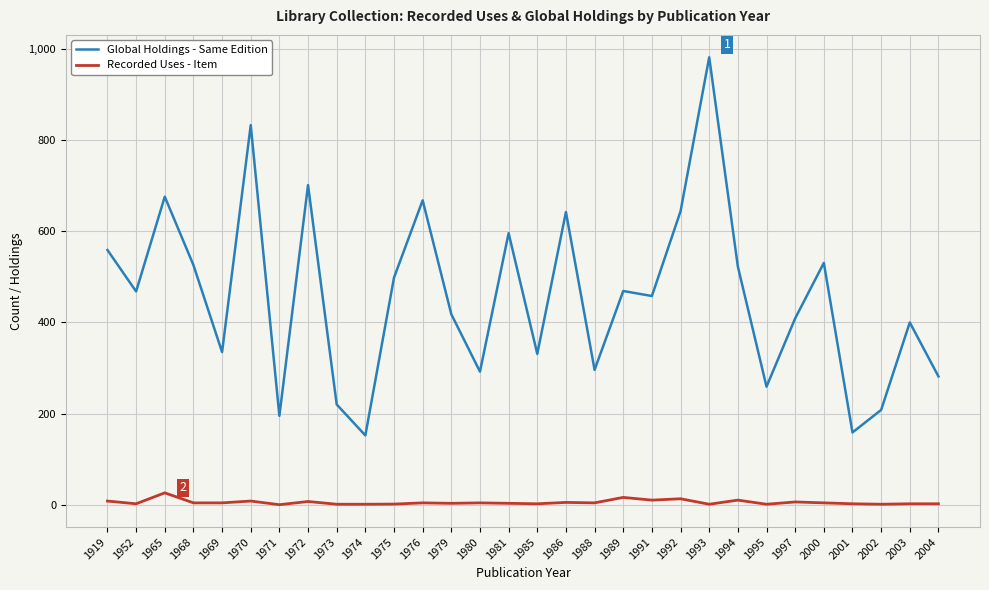

What is the difference between the highest and lowest values at 1995?

258.0